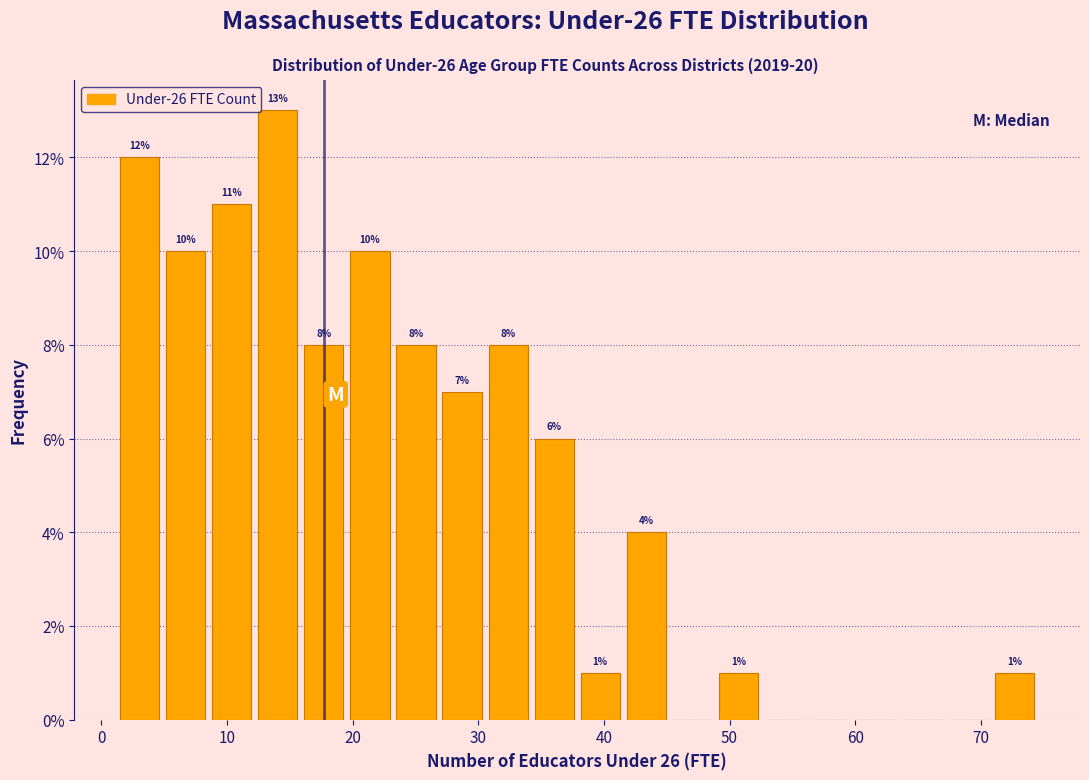

Around what value on the x-axis is the tallest bar? Give the approximate position of its centre, as read against the axis.

14